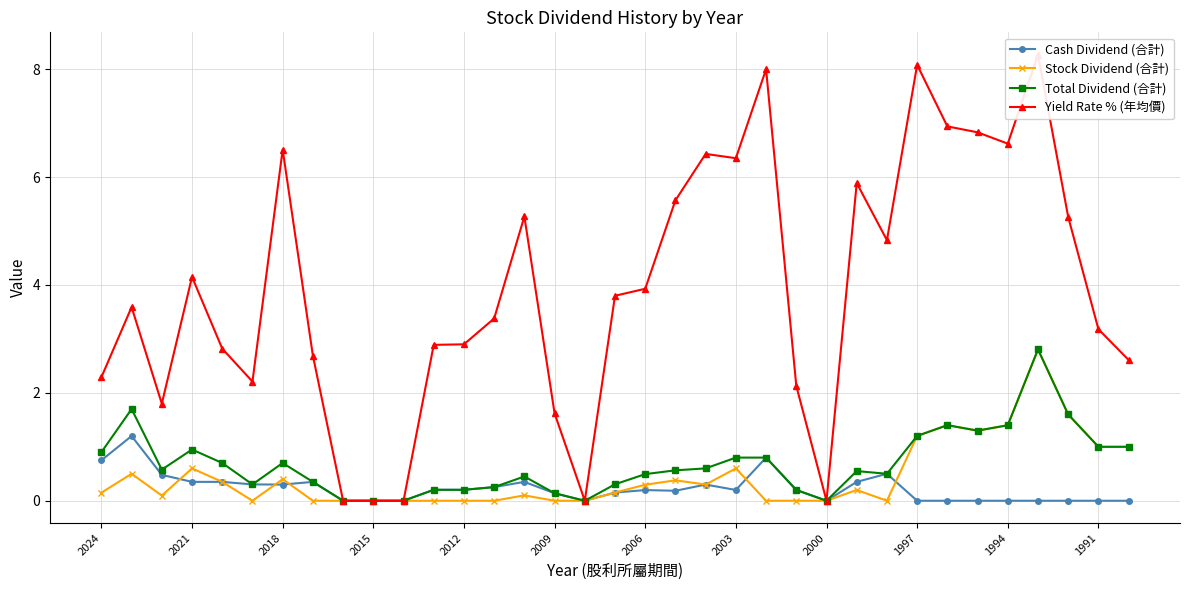

How many times do Stock Dividend (合計) and Cash Dividend (合計) cross each other?

5